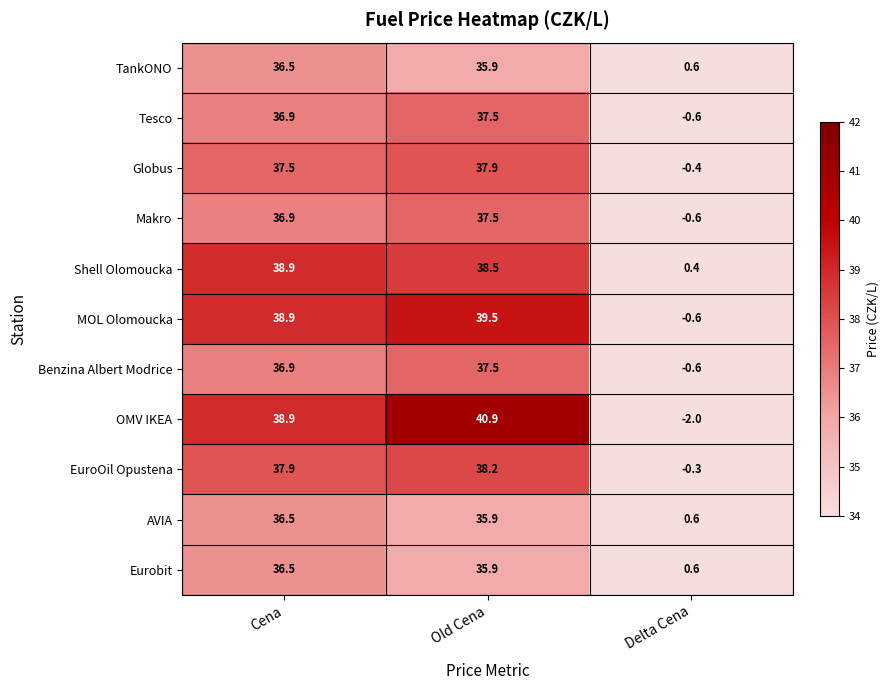

Rank the categories by Globus value from lowest to highest.

Delta Cena, Cena, Old Cena